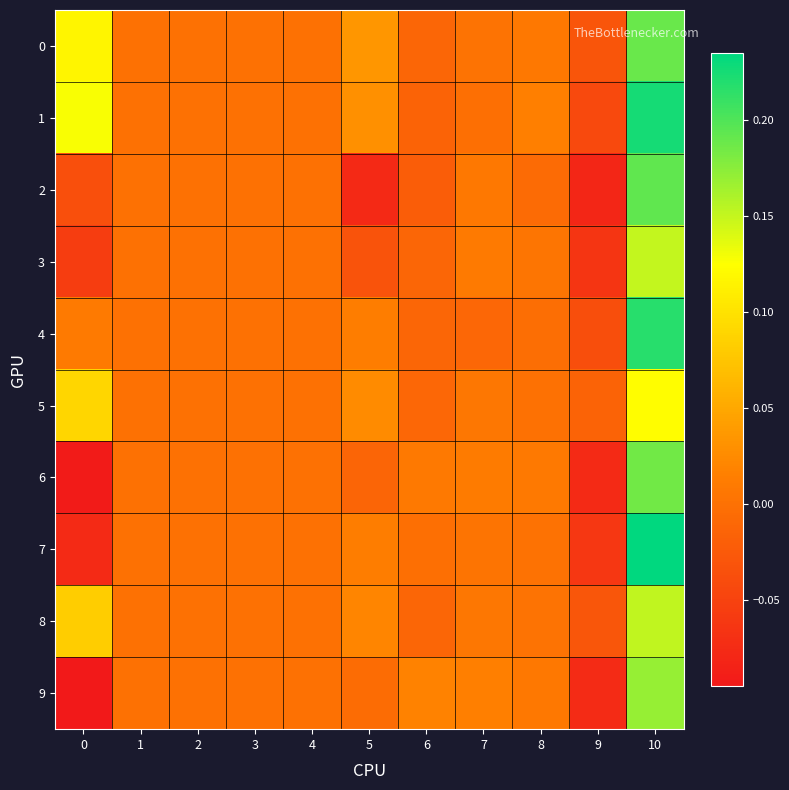

Rank the series at 7 from lowest to highest value.

4, 1, 0, 7, 5, 8, 2, 3, 6, 9